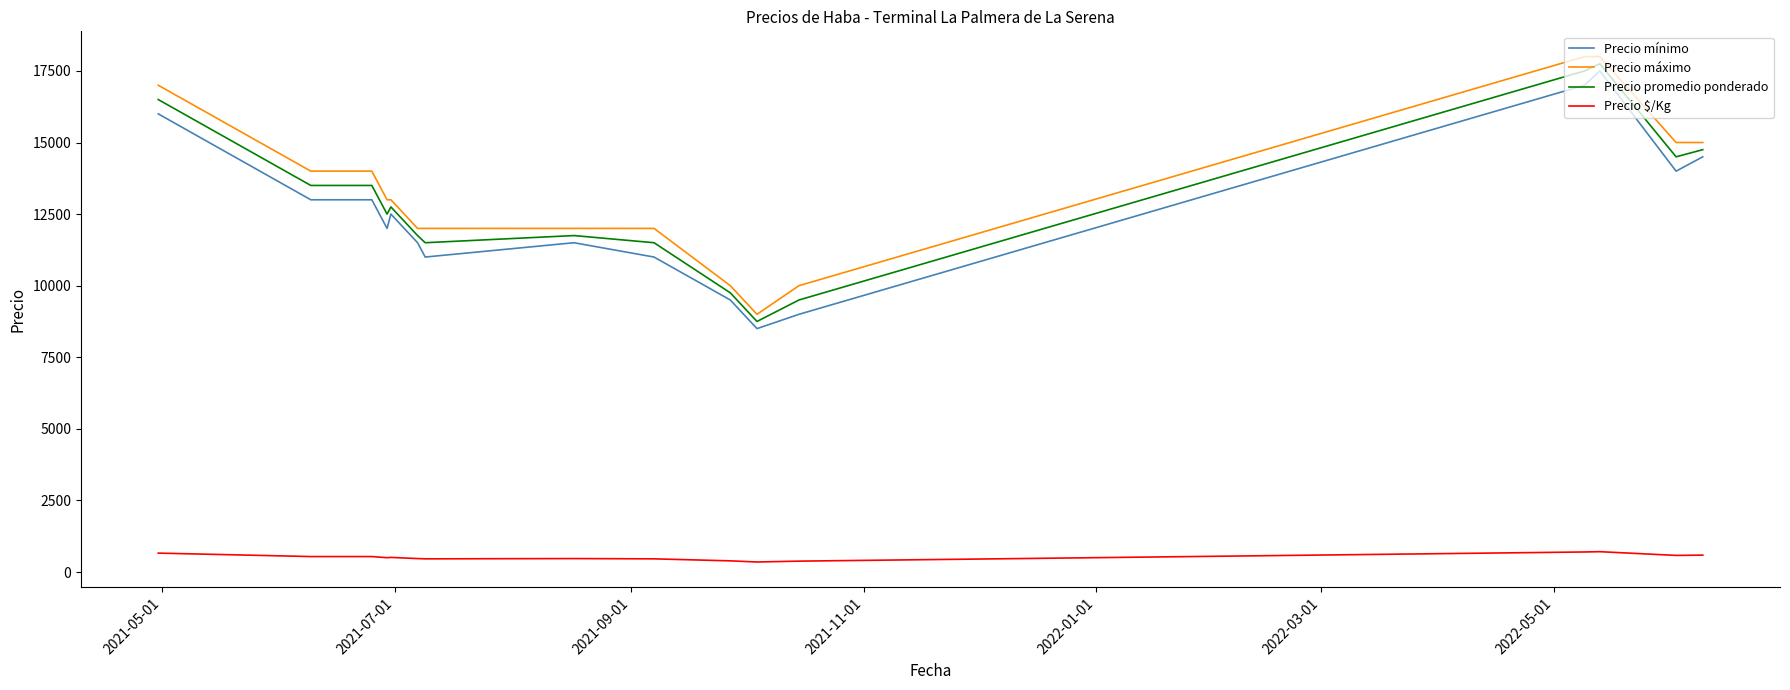

What is the maximum value for Precio mínimo?

17500